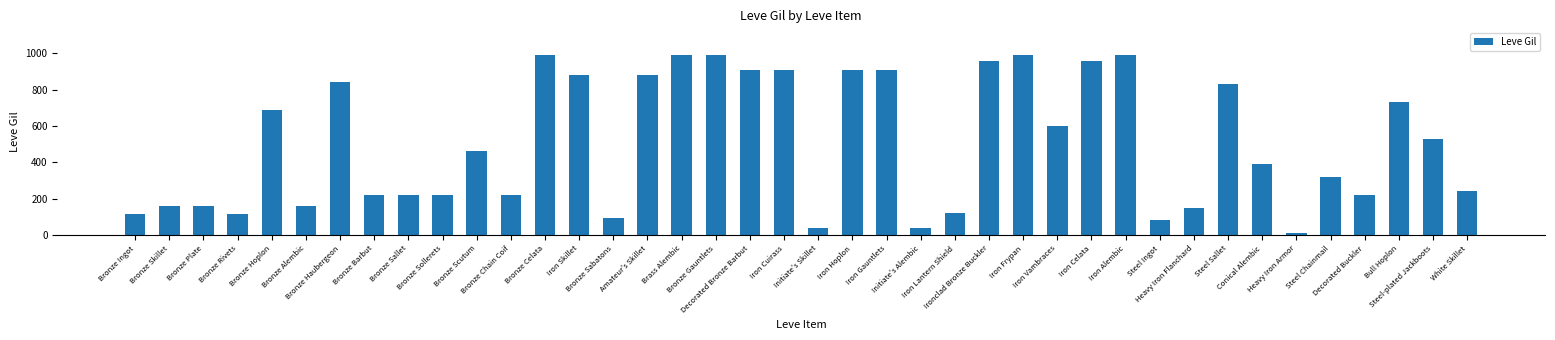

Does the chart contain stacked bars?

No